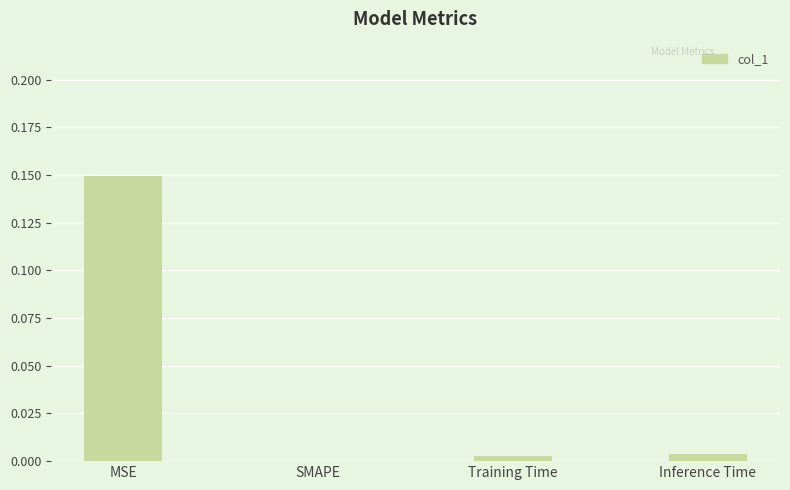

Is it true that the value at SMAPE is 0.0?

True